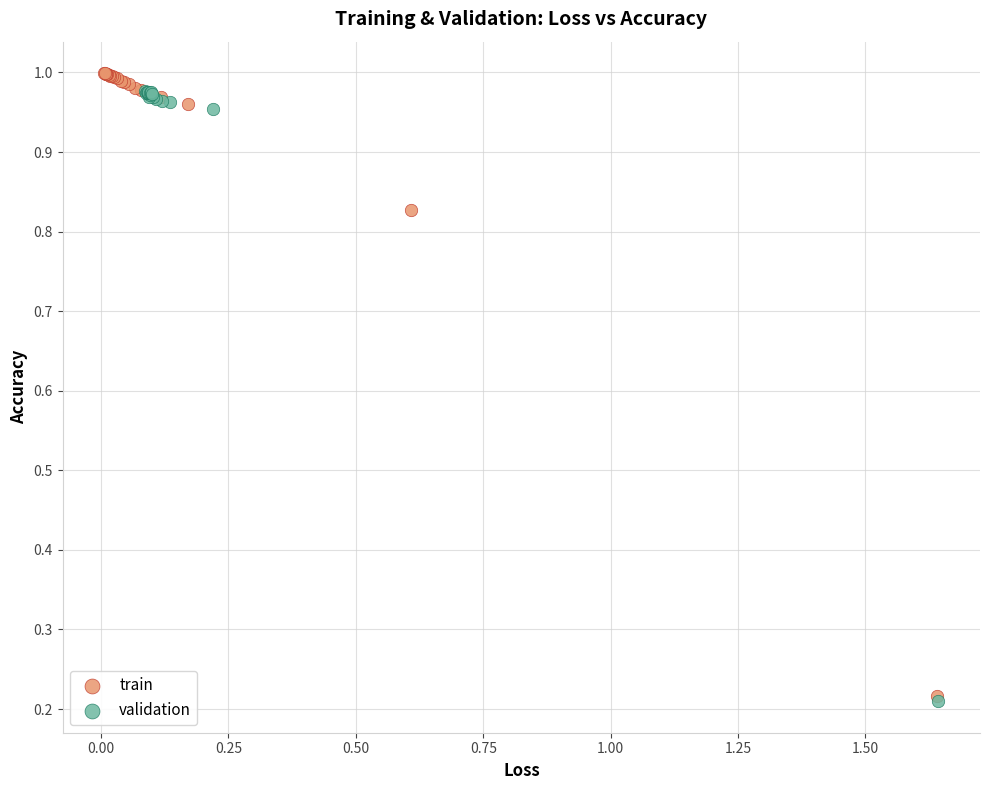

Which series has the largest Y range (max minus min)?

train